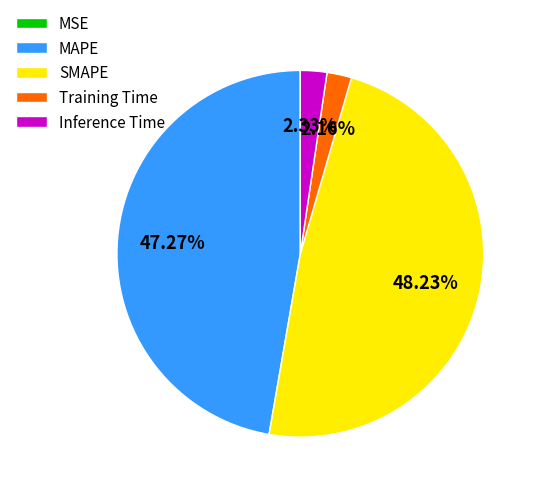

What is the largest slice in the pie chart?

SMAPE